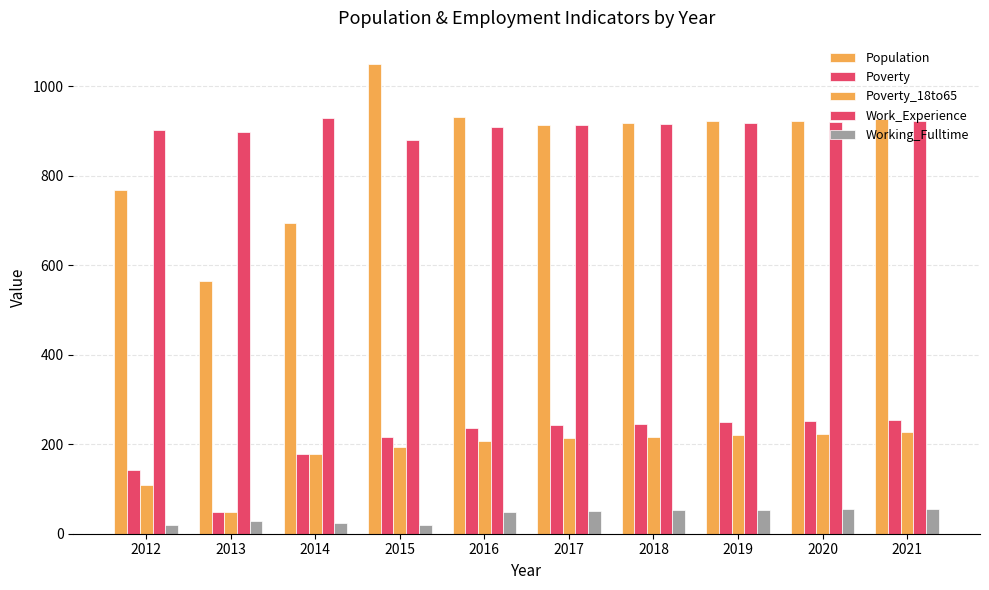

Is it true that Poverty equals 49 at 2013?

True